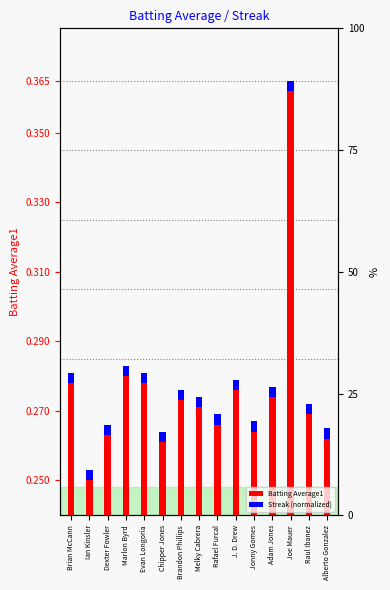

What is the label of the 2nd bar from the right?

Raul Ibanez